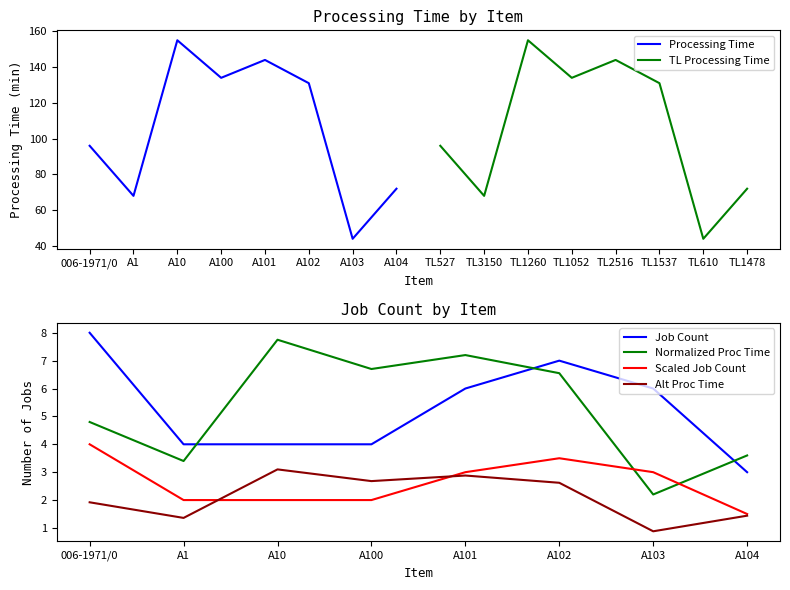

In TL Processing Time, how many points are lower than both neighbors (excluding endpoints)?

3